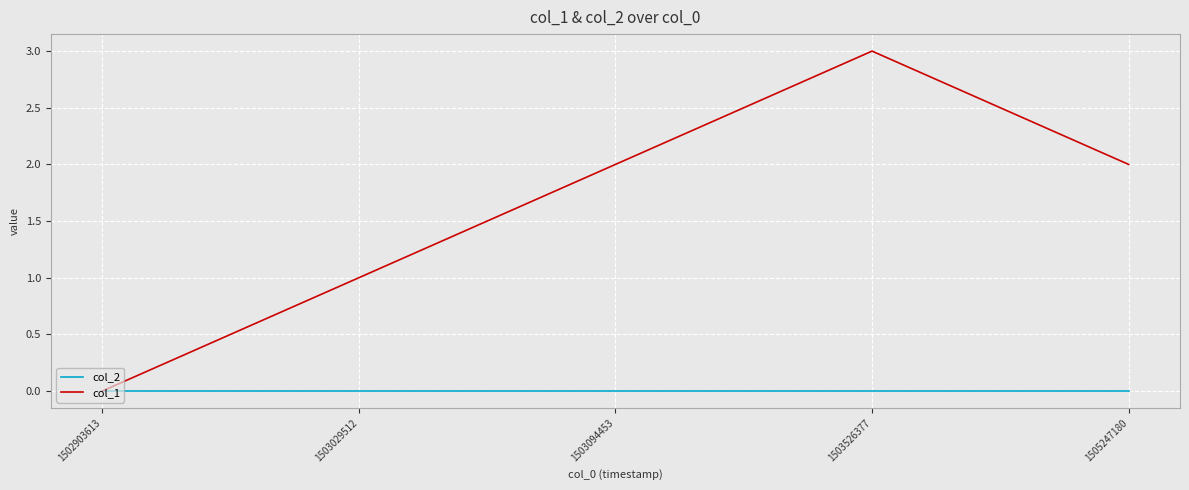

Reading left to right, list all the values displayed in this chart.

col_2: 1502903613=0	1503029512=0	1503094453=0	1503526377=0	1505247180=0
col_1: 1502903613=0	1503029512=1	1503094453=2	1503526377=3	1505247180=2